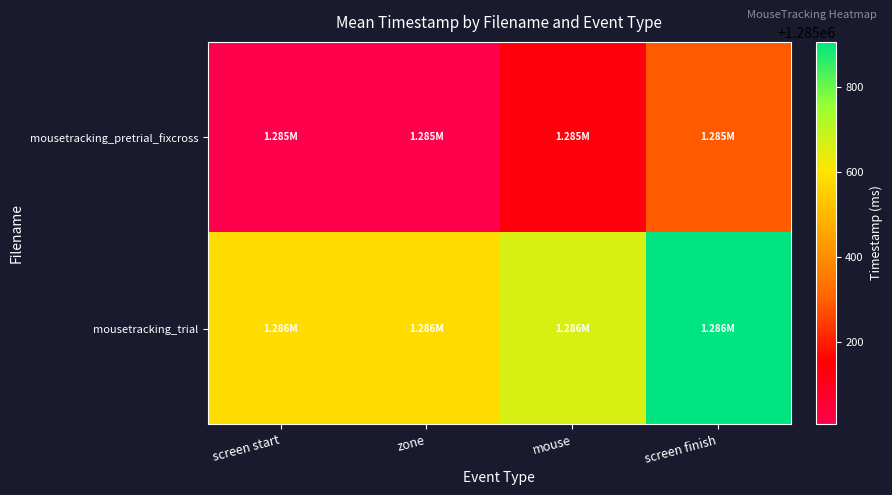

At mouse, list the series in order from largest to smallest.

mousetracking_trial, mousetracking_pretrial_fixcross